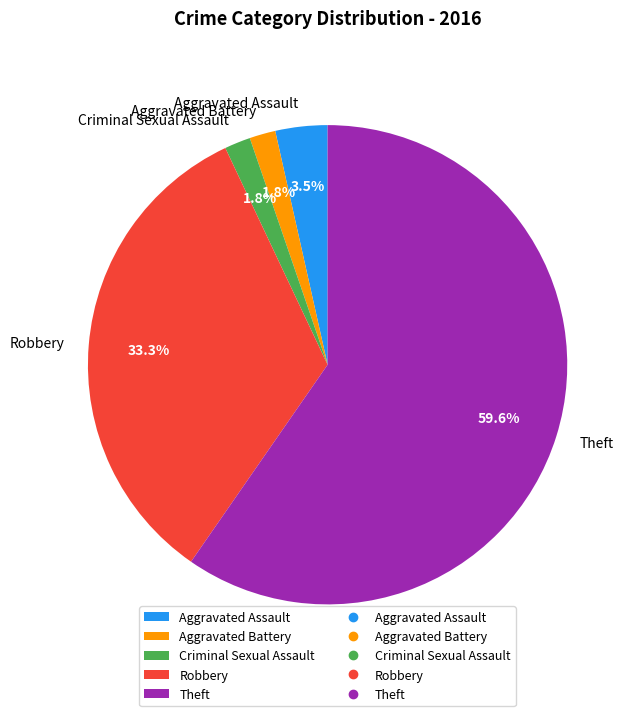

To the nearest percent, what portion does Aggravated Battery represent?

2%